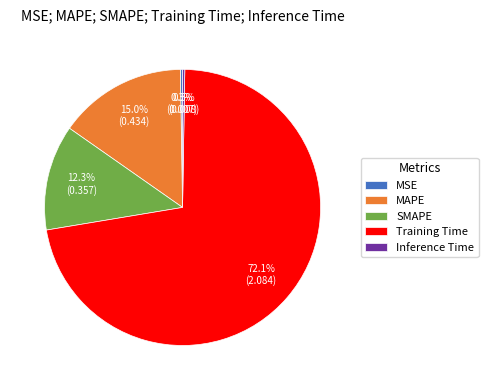

What percentage is NOT represented by Training Time?

27.9%